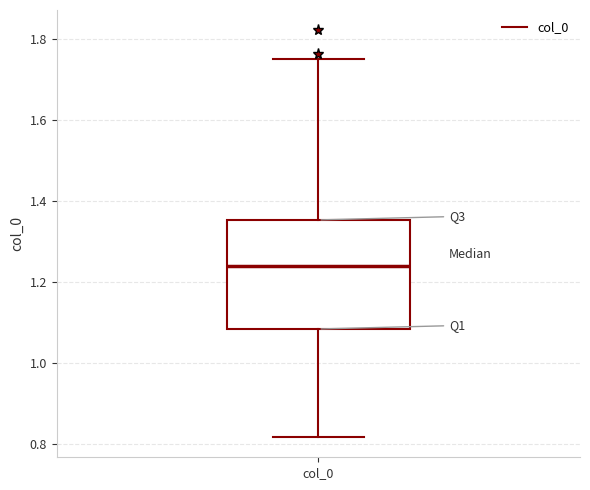

Where does the upper whisker of the box for col_0 end on the y-axis? The values are not printed on the chart, so give them approximately, as read against the axis.

1.76